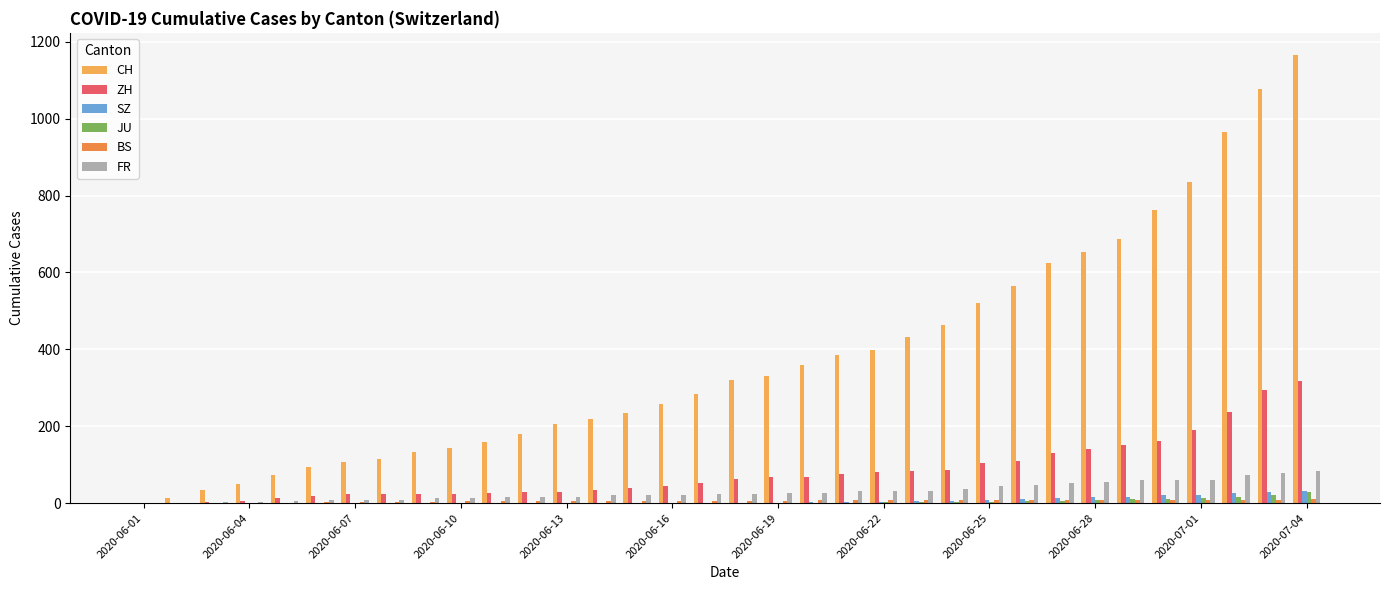

What is the greatest value displayed?

1165